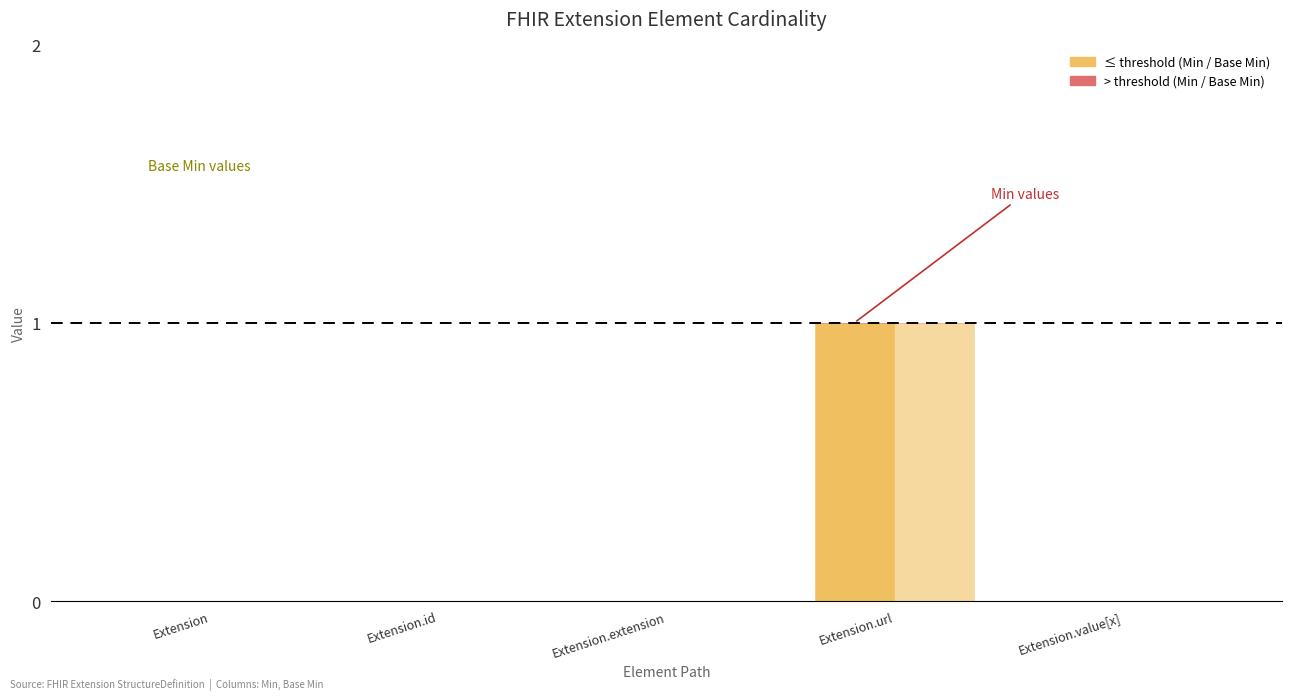

True or false: Base Min (> threshold) has a value of 0 at Extension.id.

True